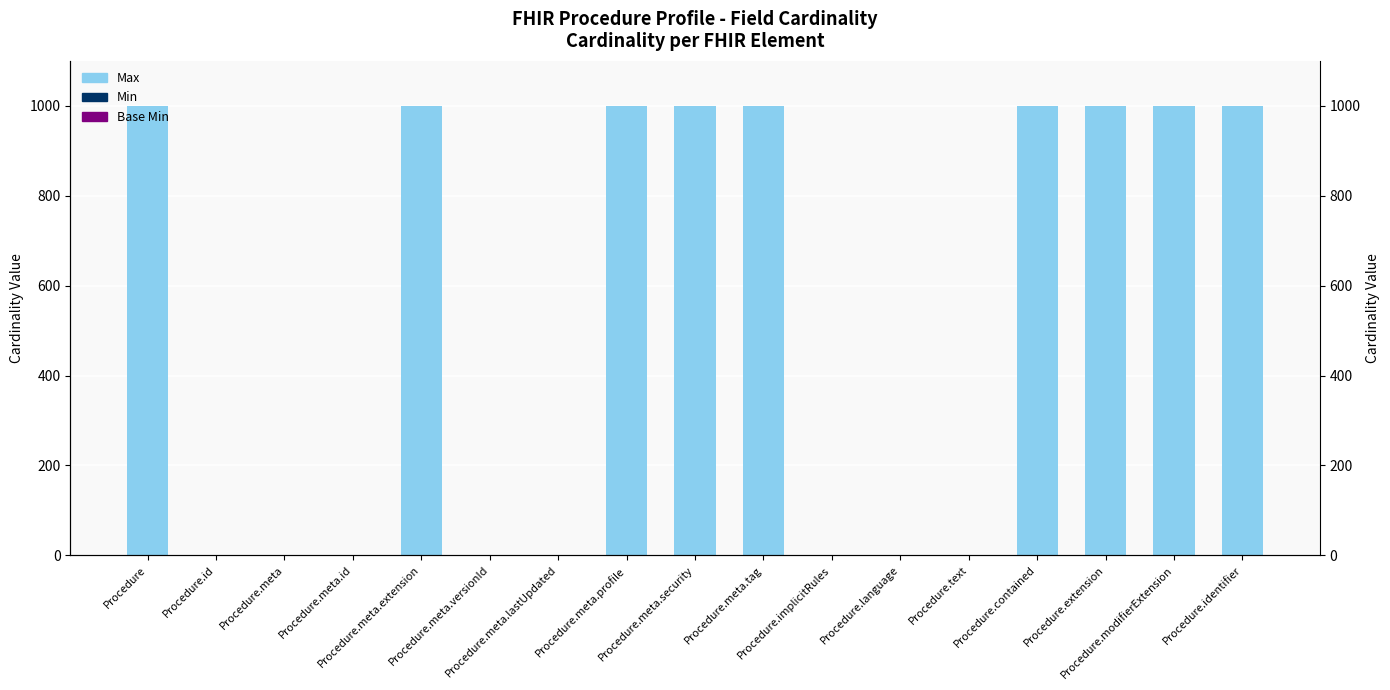

The Min series shows 0 at Procedure.meta.lastUpdated. True or false?

True